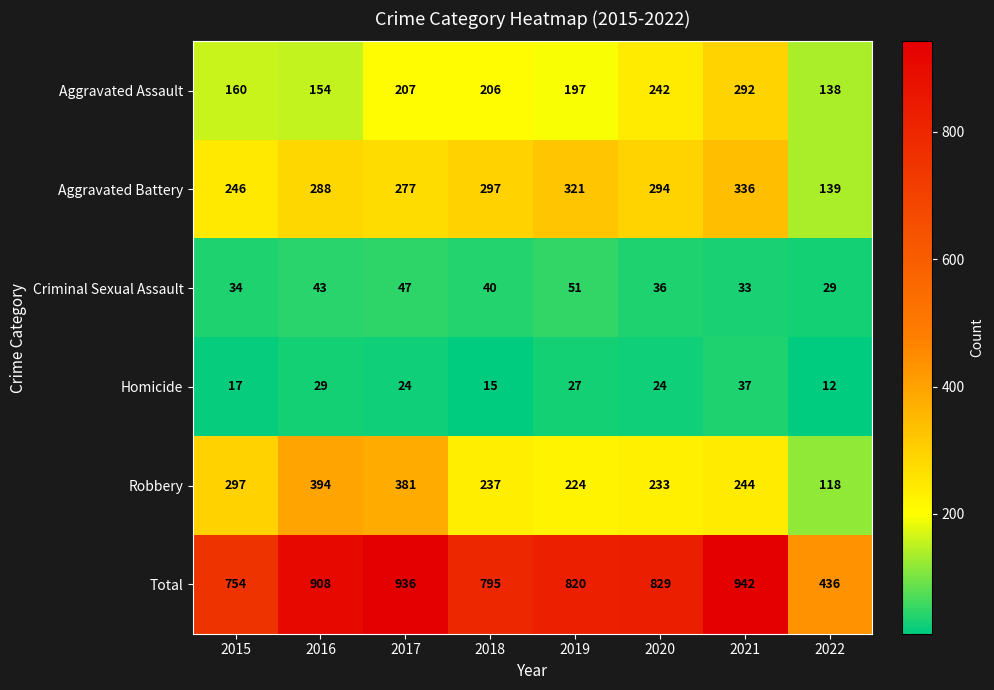

At which label is Aggravated Assault closest to 215?

2017